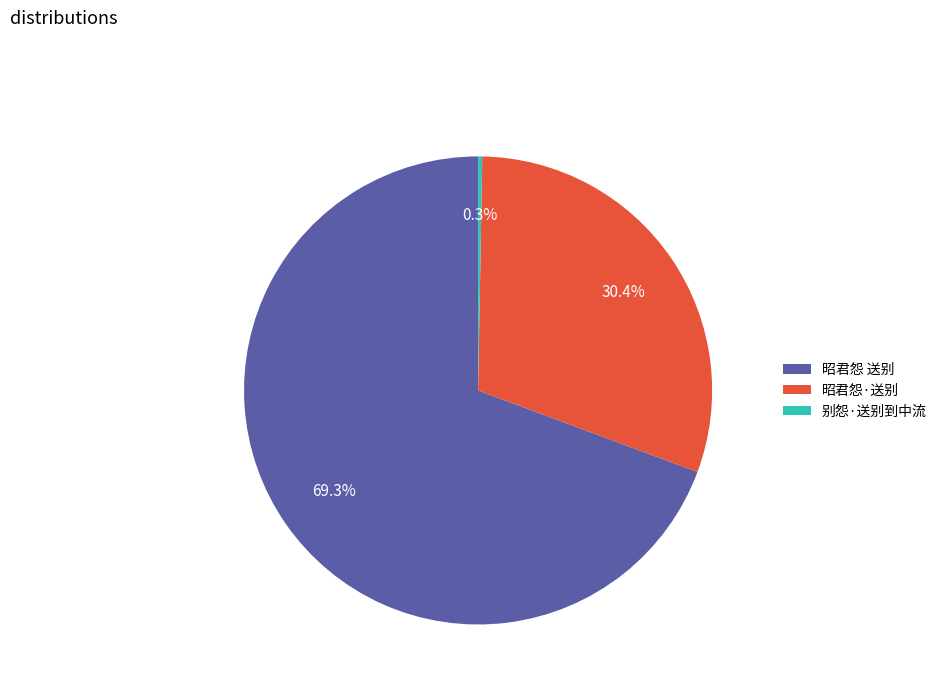

Is it true that 昭君怨·送别 is 30% of the pie?

True